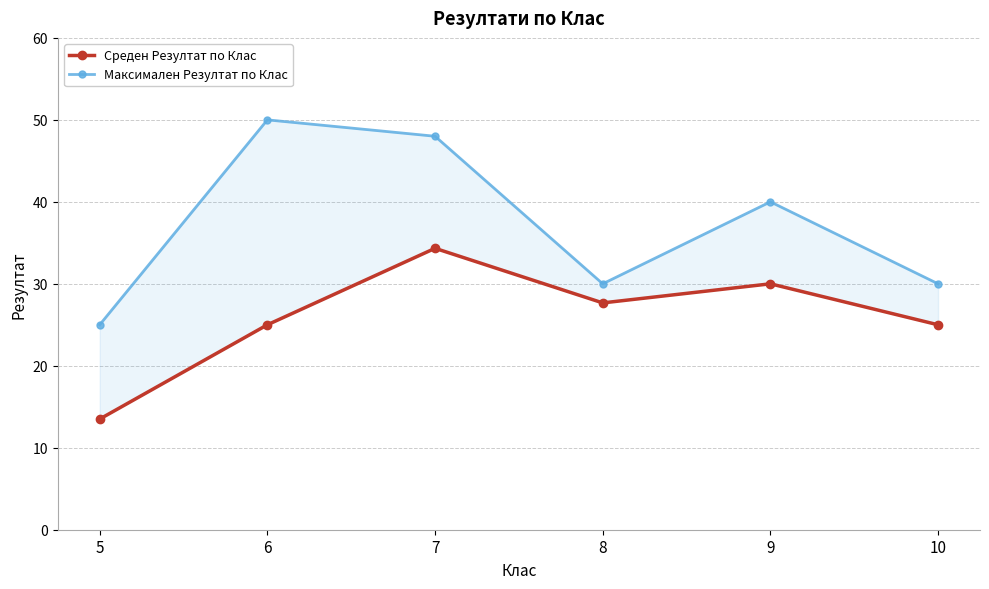

What is the maximum value shown in the chart?

50.0